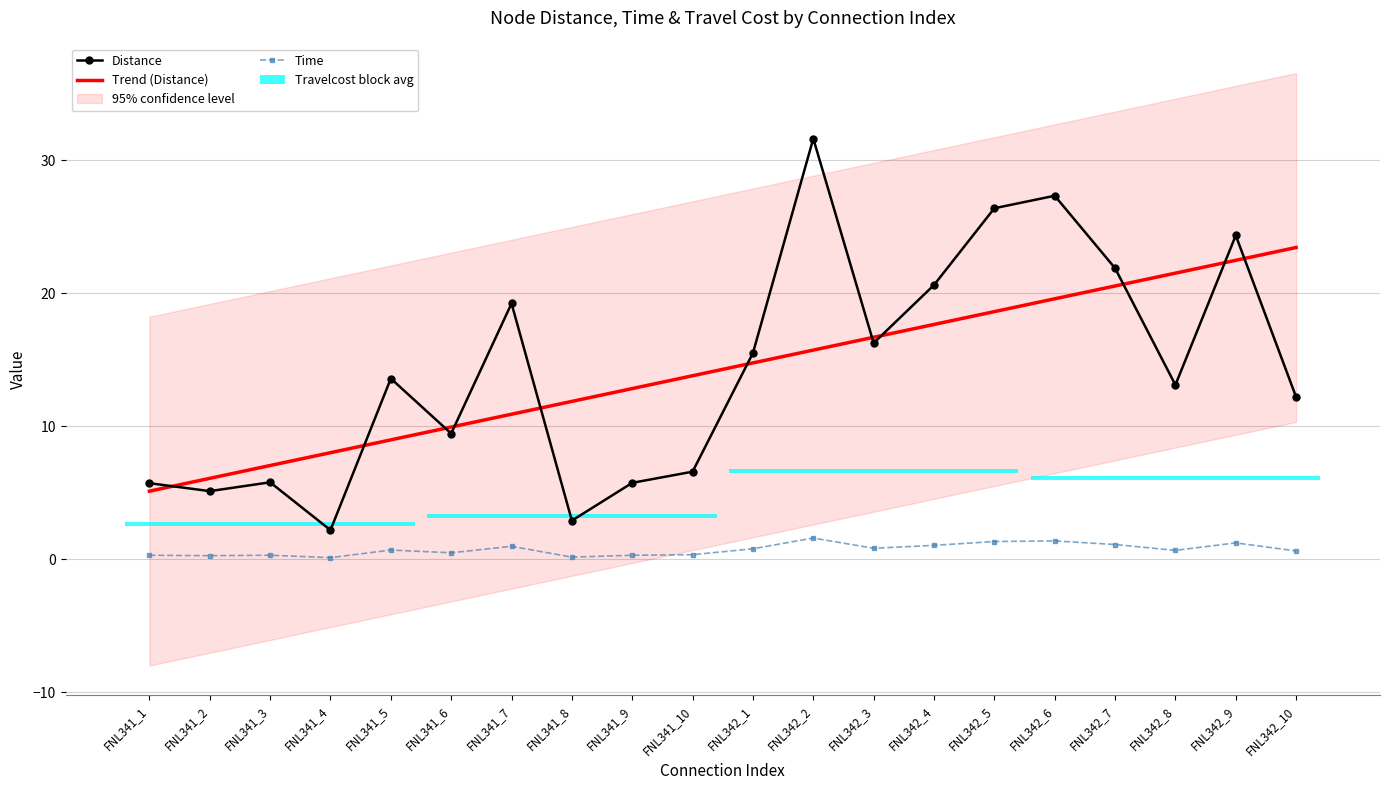

Which has a higher value, FNL341_9 or FNL342_4?

FNL342_4